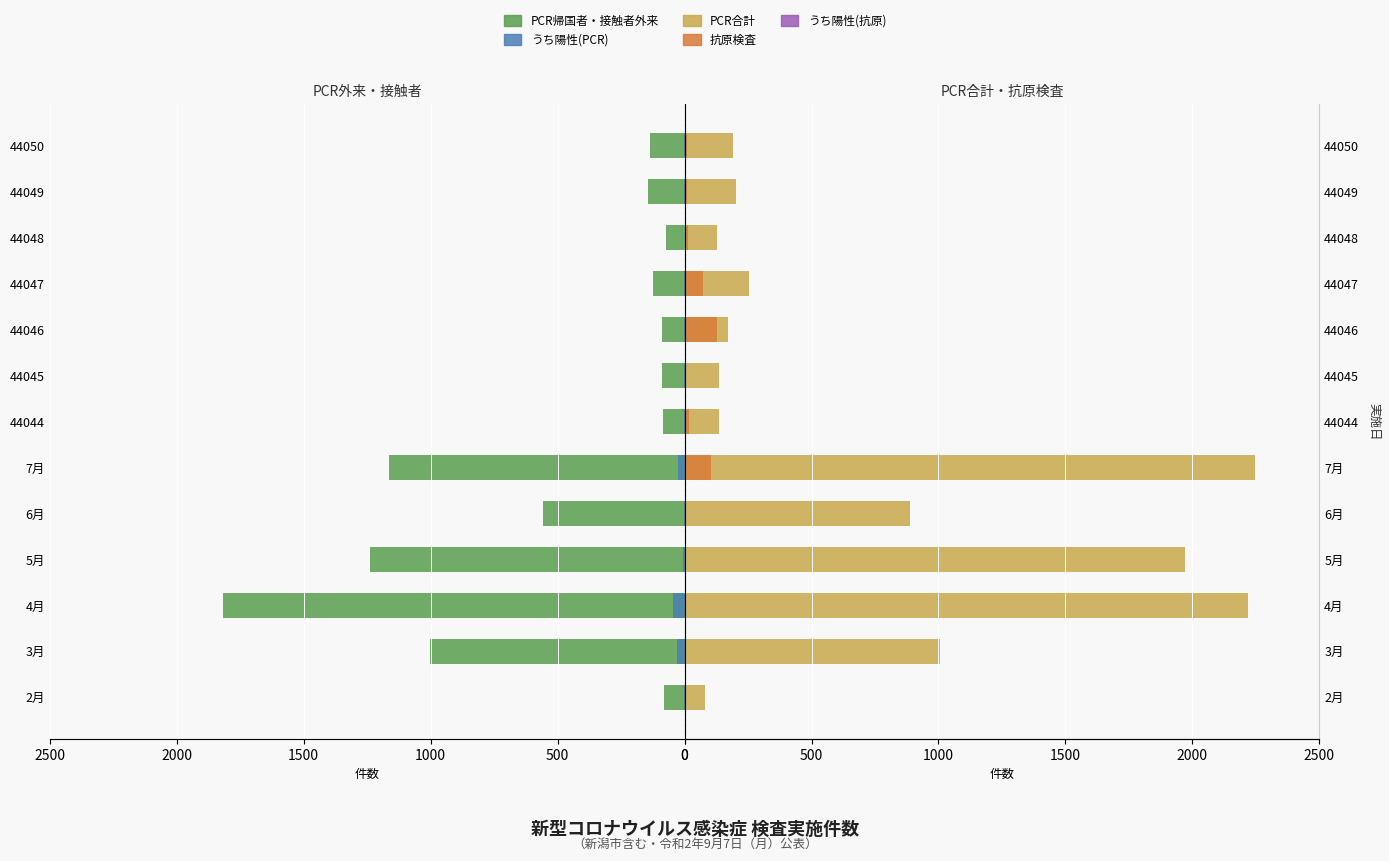

Which series has the largest total across all categories?

PCR合計